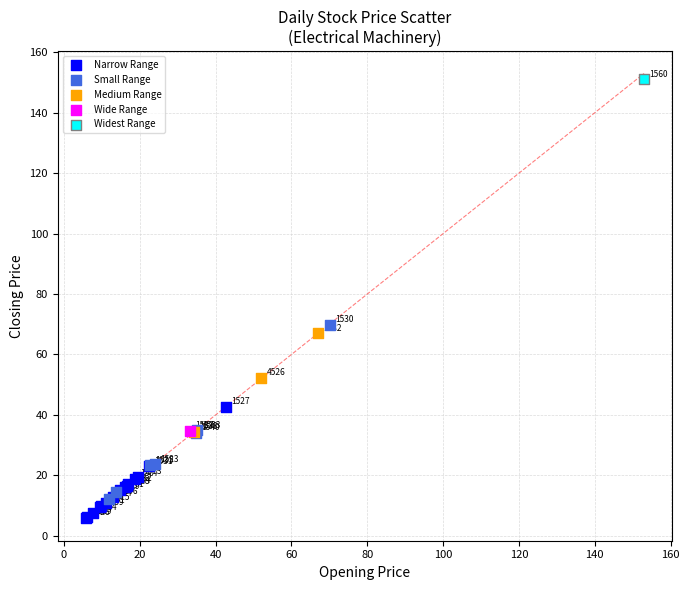

Which series reaches the maximum Y coordinate?

Widest Range